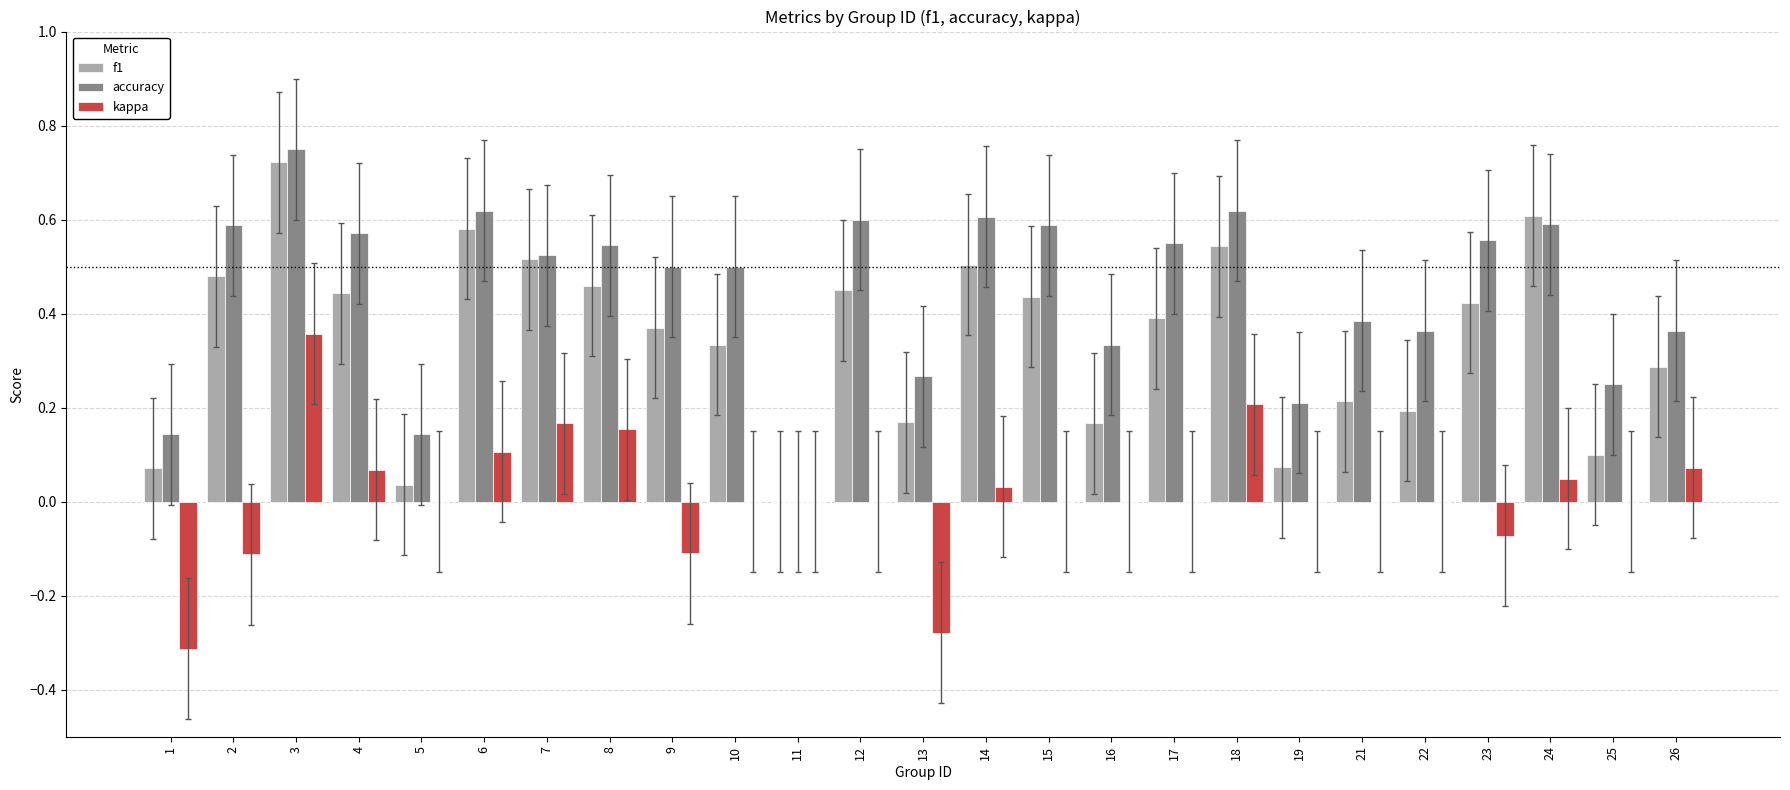

Which category has the highest value across all series?

3